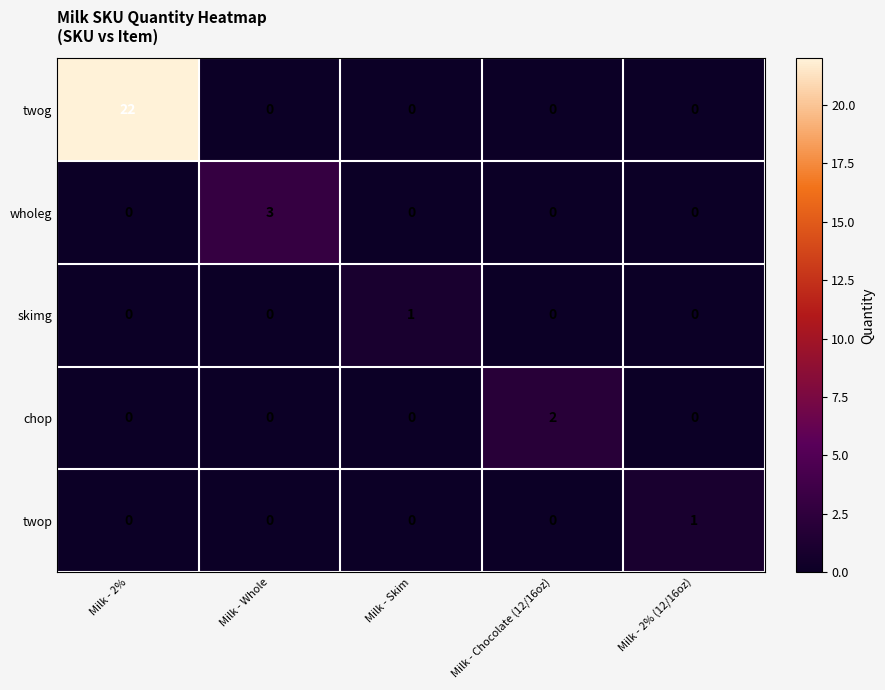

What is the sum of all twog values?

22